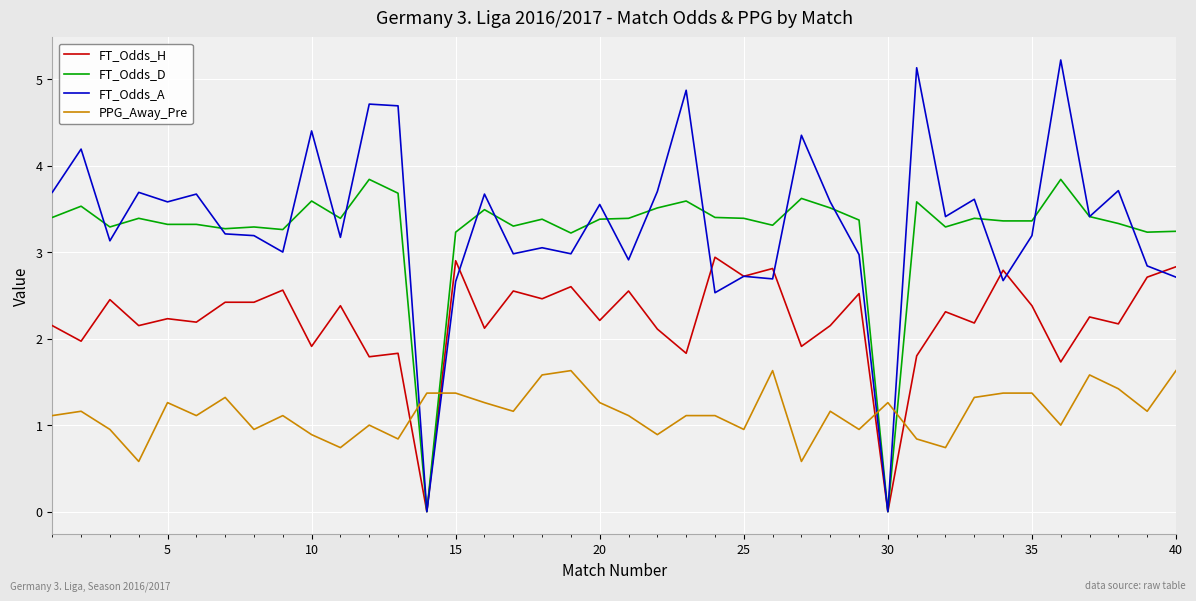

Which series ends up on top after the final intersection of FT_Odds_H and PPG_Away_Pre?

FT_Odds_H